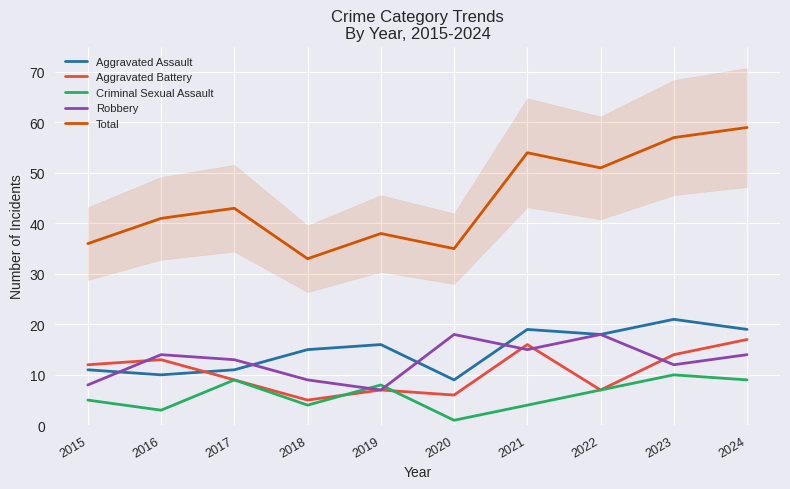

Reading left to right, list all the values displayed in this chart.

Aggravated Assault: 11	10	11	15	16	9	19	18	21	19
Aggravated Battery: 12	13	9	5	7	6	16	7	14	17
Criminal Sexual Assault: 5	3	9	4	8	1	4	7	10	9
Robbery: 8	14	13	9	7	18	15	18	12	14
Total: 36	41	43	33	38	35	54	51	57	59